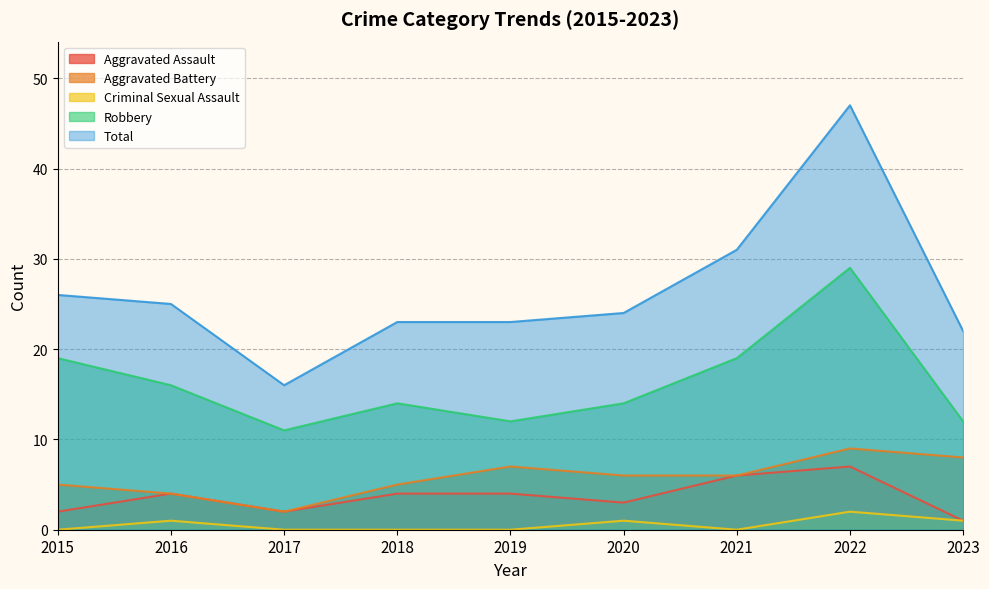

How many categories are shown in the chart?

9